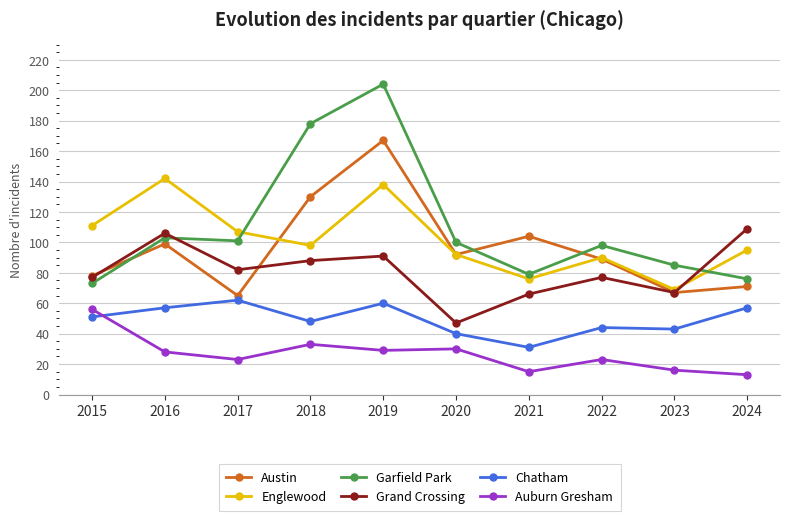

What are all the series names shown in the legend?

Austin, Englewood, Garfield Park, Grand Crossing, Chatham, Auburn Gresham